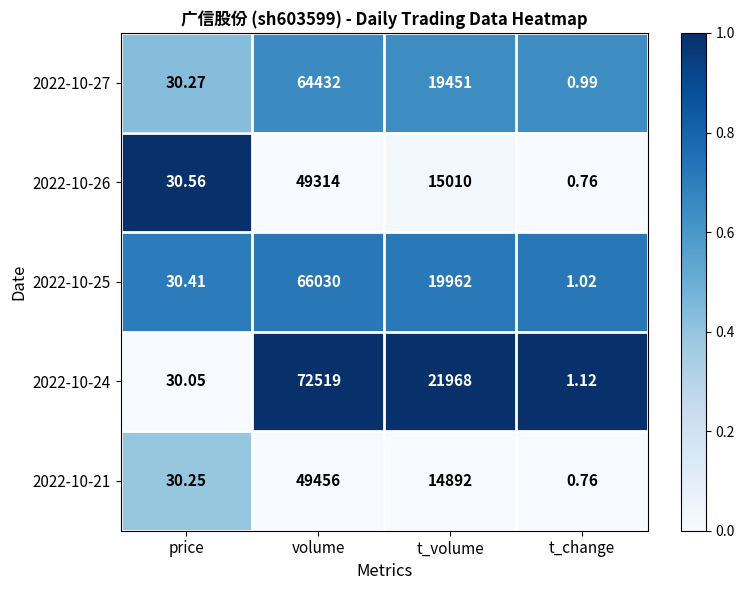

At how many categories does at least one series exceed 0?

4